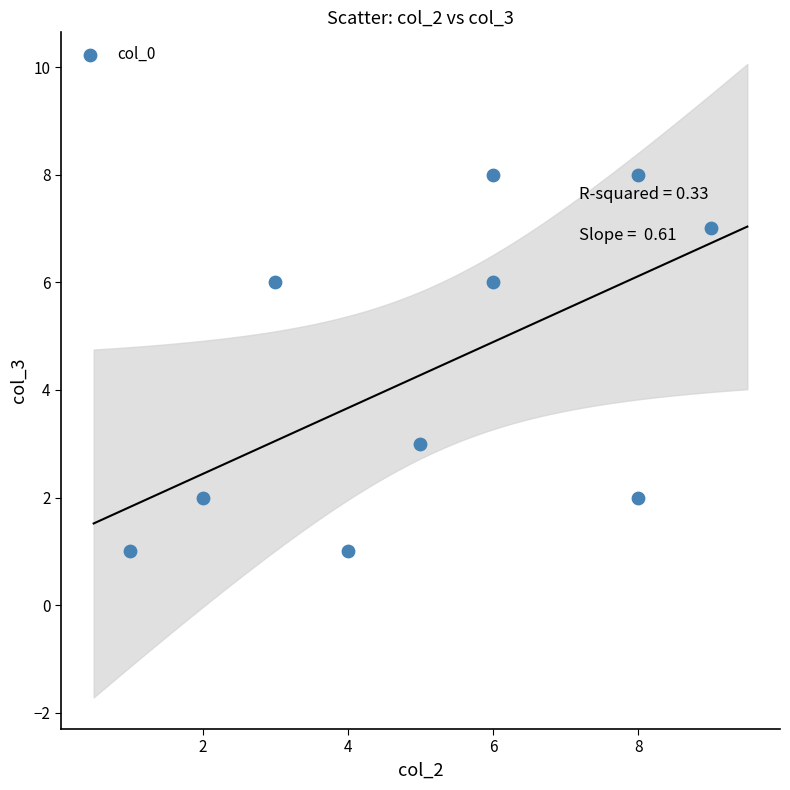

What is the average Y value?

4